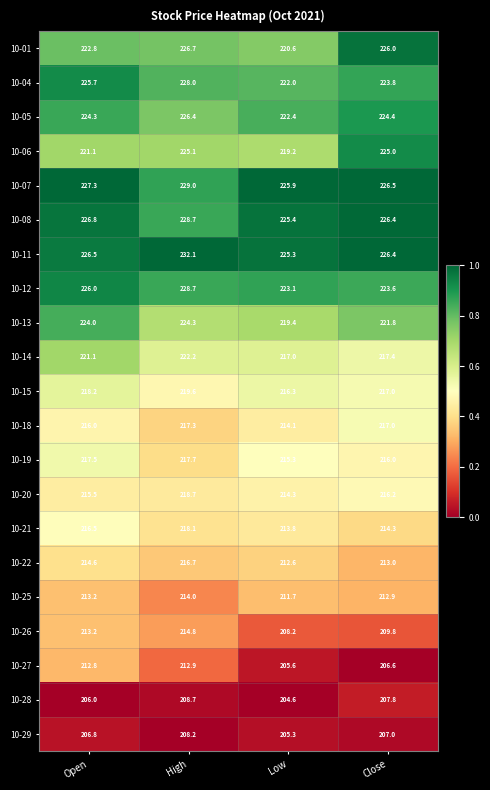

What is the spread (max minus min) of values at High?

23.9